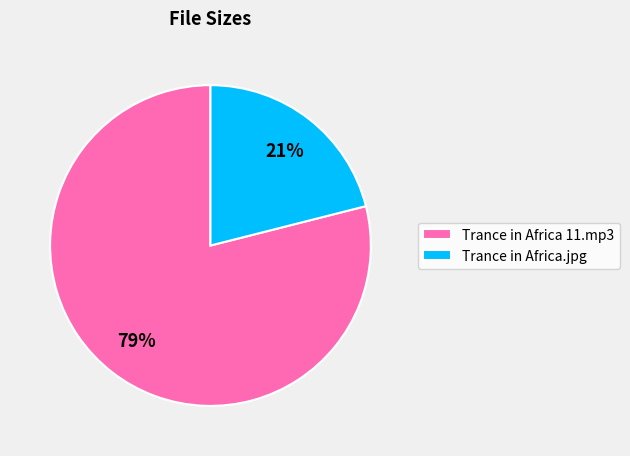

Which has a higher value, Trance in Africa.jpg or Trance in Africa 11.mp3?

Trance in Africa 11.mp3